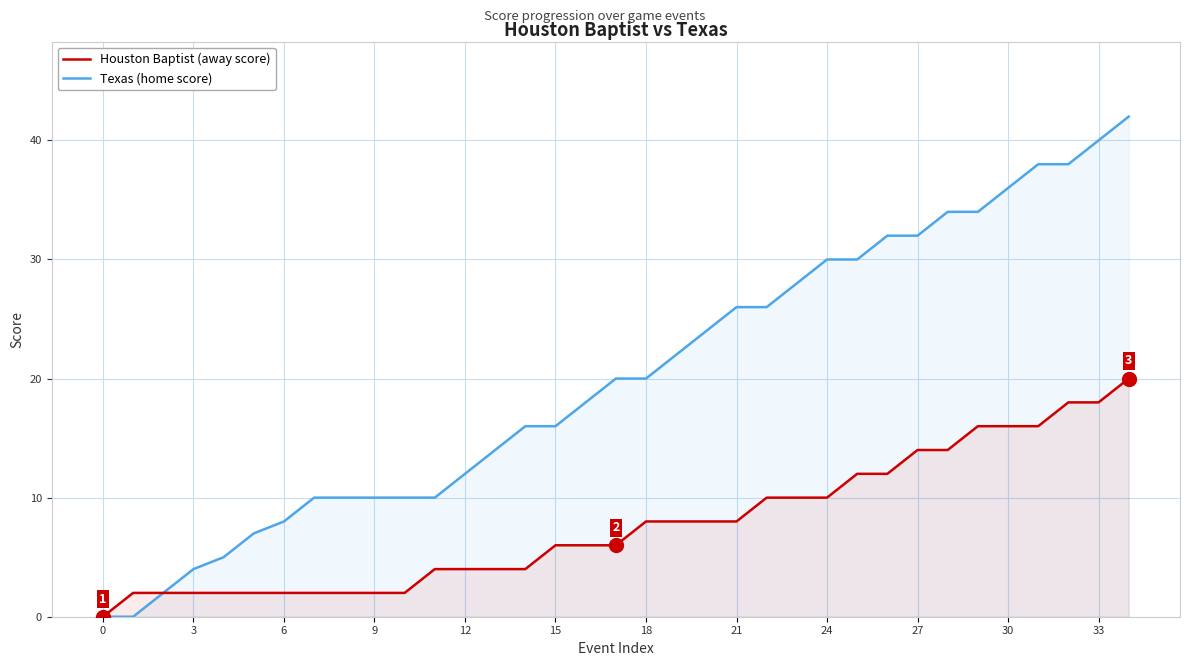

True or false: Texas (home score) has a value of 30 at 25.

True